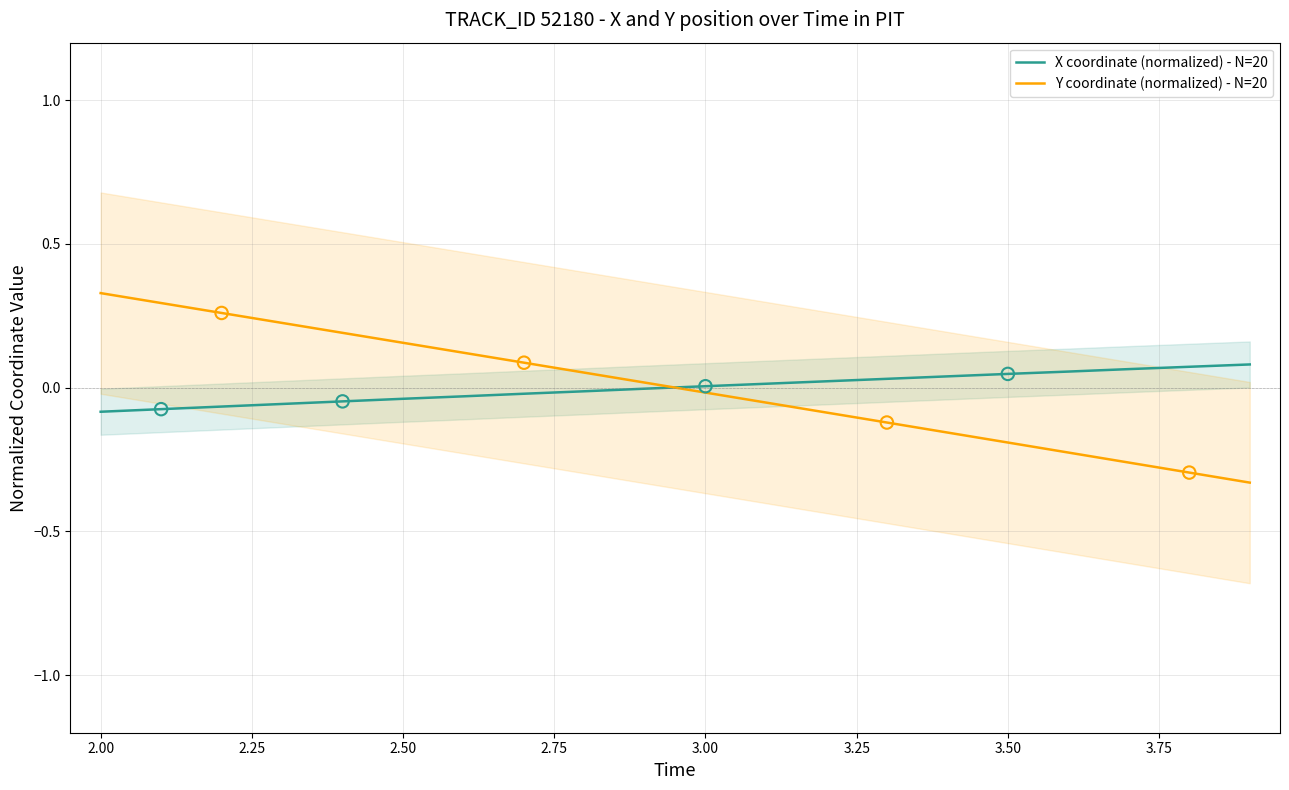

Which series has the widest spread of Y values?

Y coordinate (normalized) - N=20